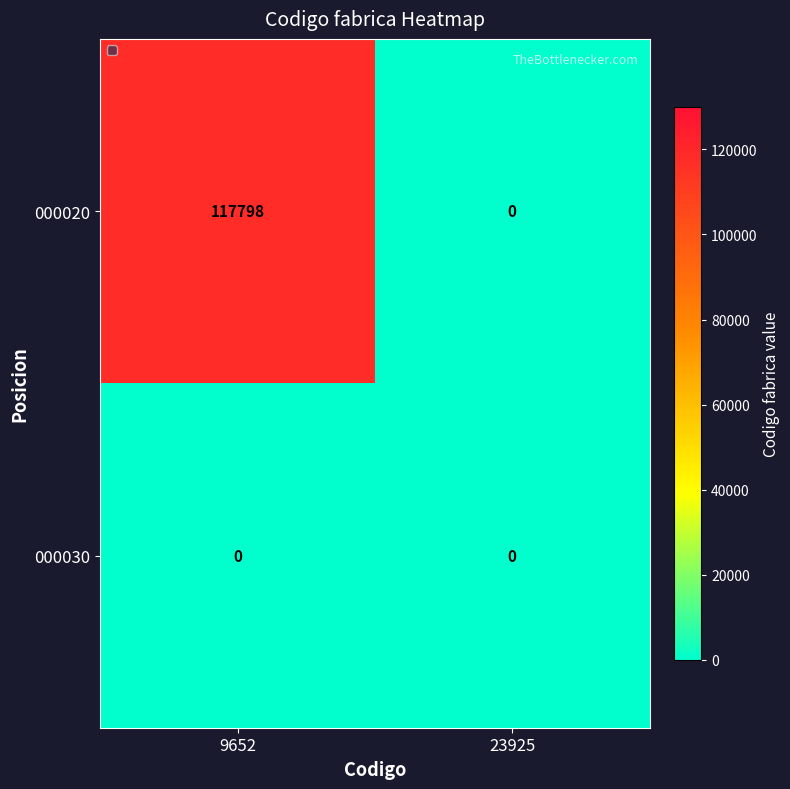

List the labels in order of 000020 value, smallest first.

23925, 9652